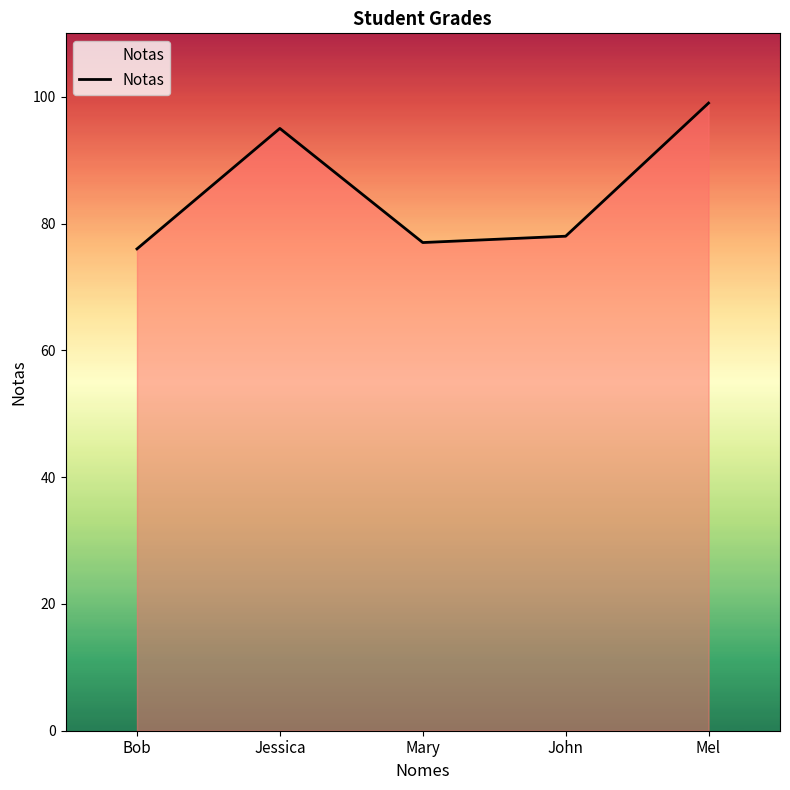

What is the maximum value shown in the chart?

99